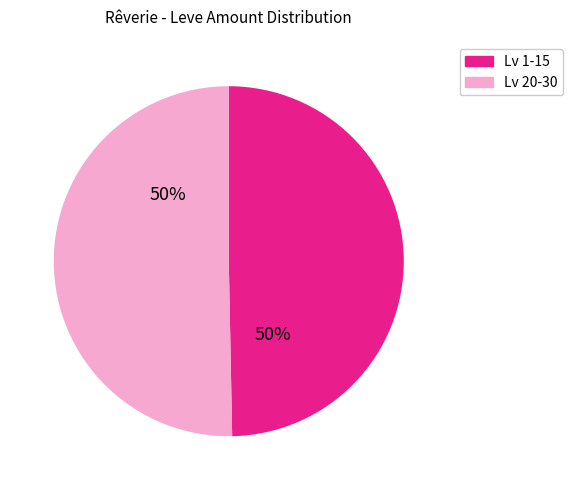

To the nearest percent, what is the average slice percentage?

50%